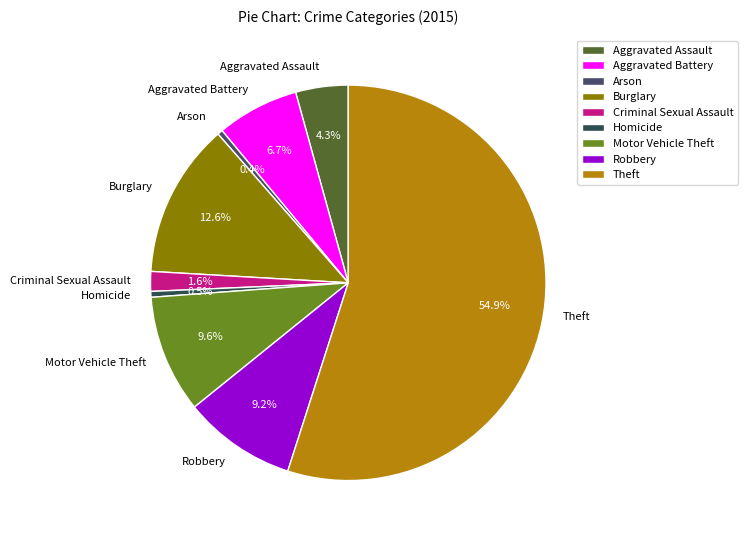

Which category has the biggest portion of the pie?

Theft